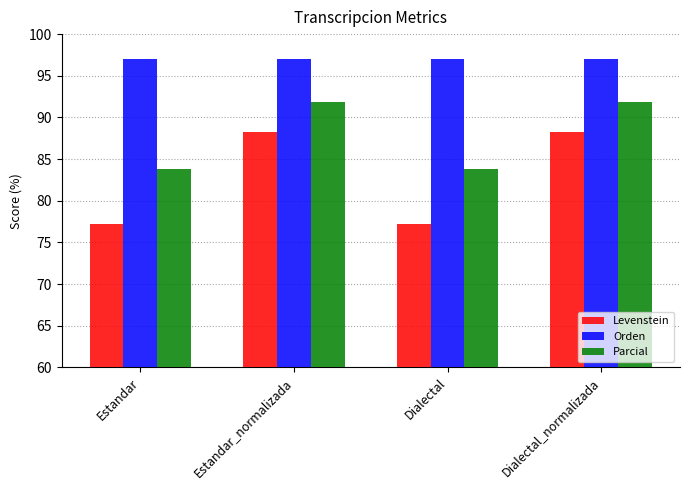

Are the bars grouped side by side (vs. stacked)?

Yes